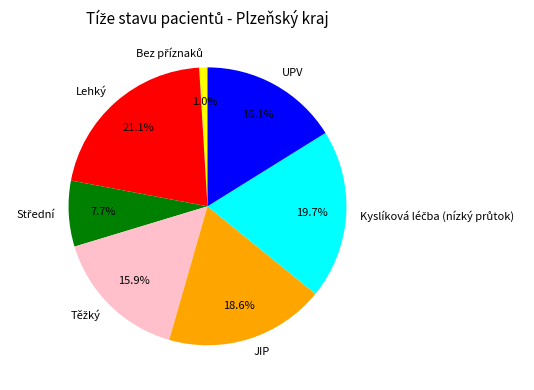

How many segments does this pie chart have?

7